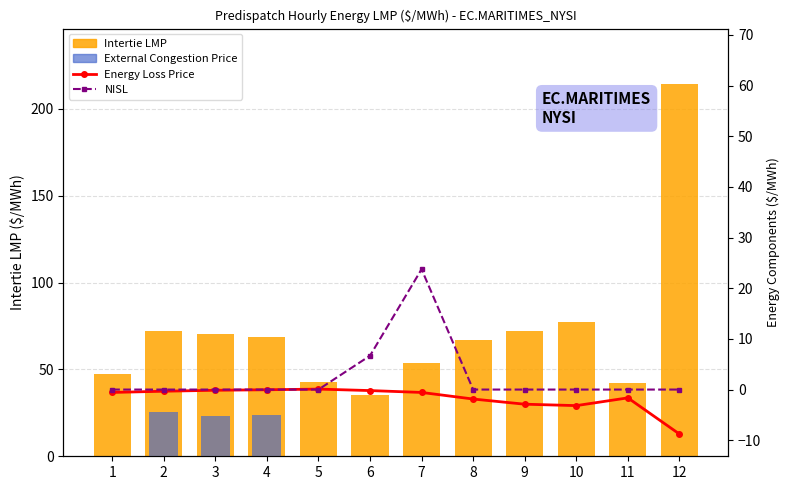

Is the value of NISL at 12 greater than the value of Intertie LMP at 7?

No